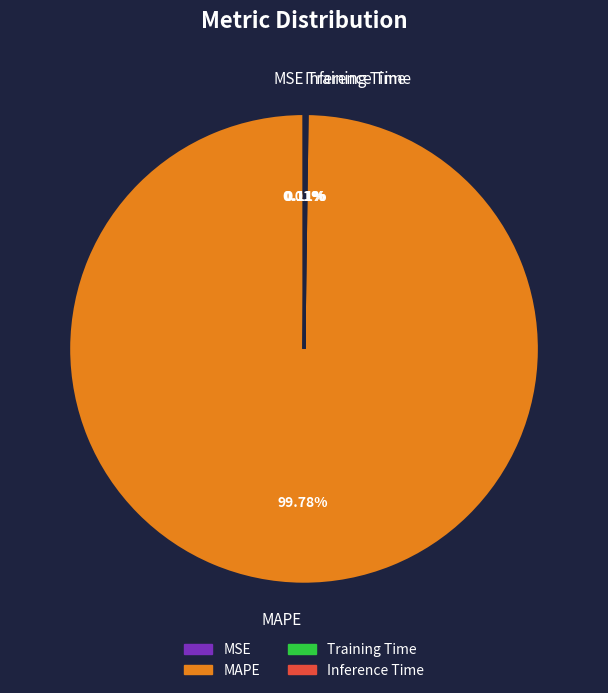

Which slice is the largest?

MAPE